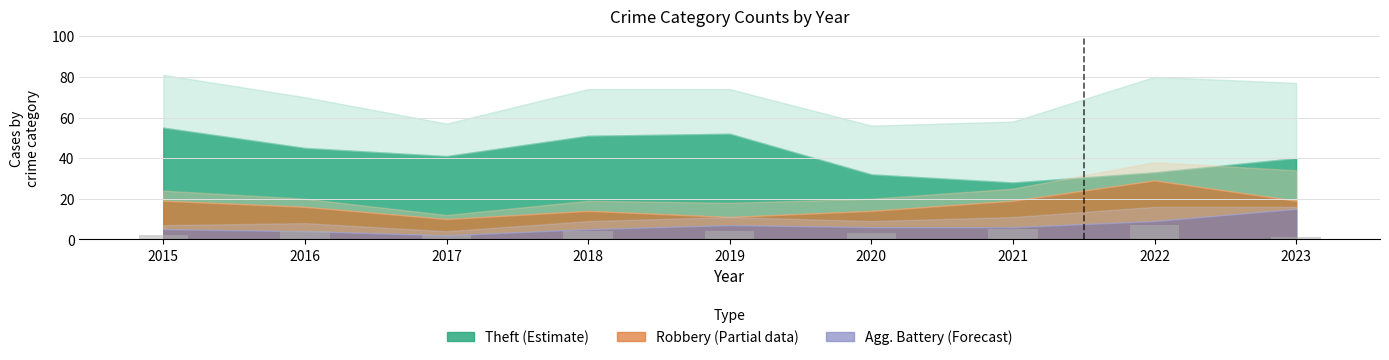

What is the ratio of the value at 2018 to the value at 2021?

0.8